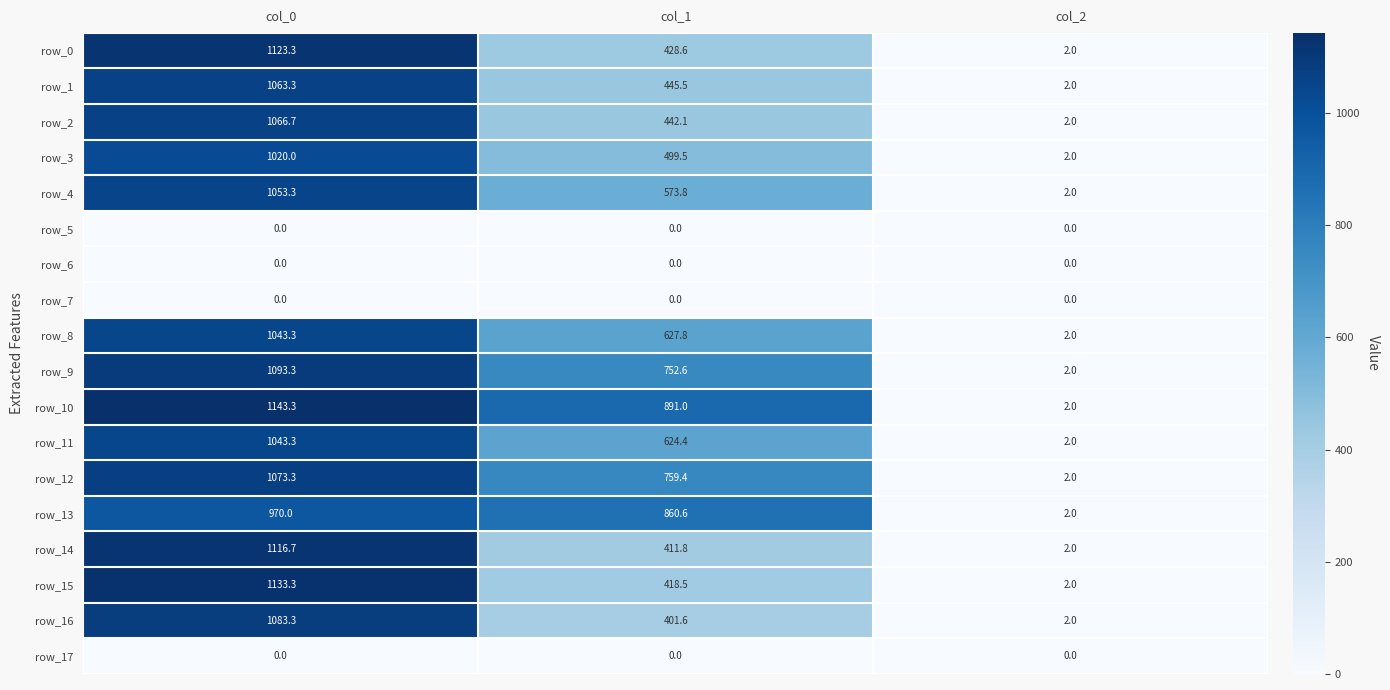

How many data points in row_9 are less than 752?

1